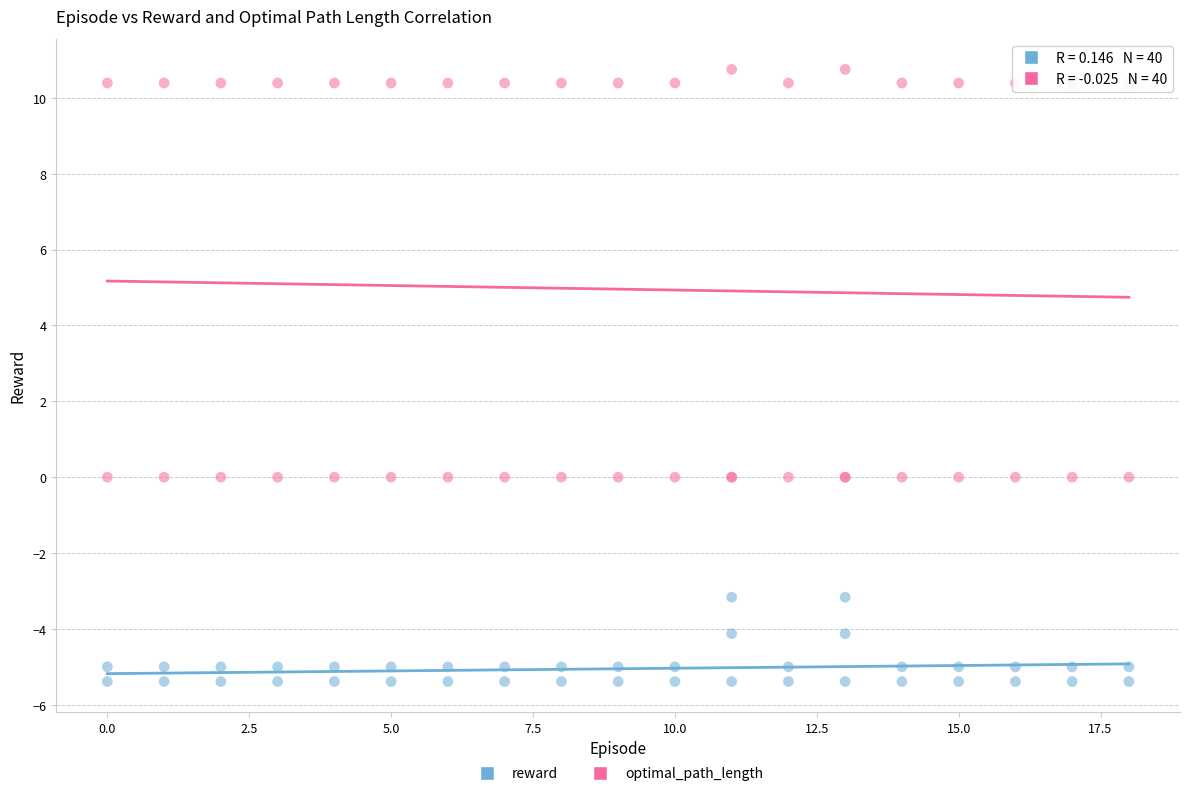

Which series reaches the maximum Y coordinate?

optimal_path_length